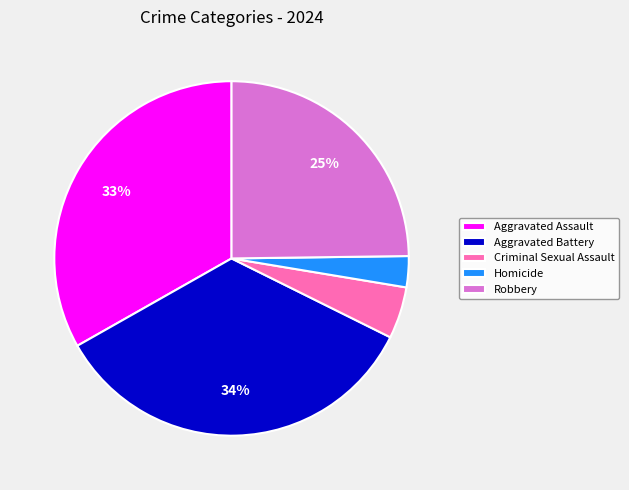

How many slices are in this pie chart?

5